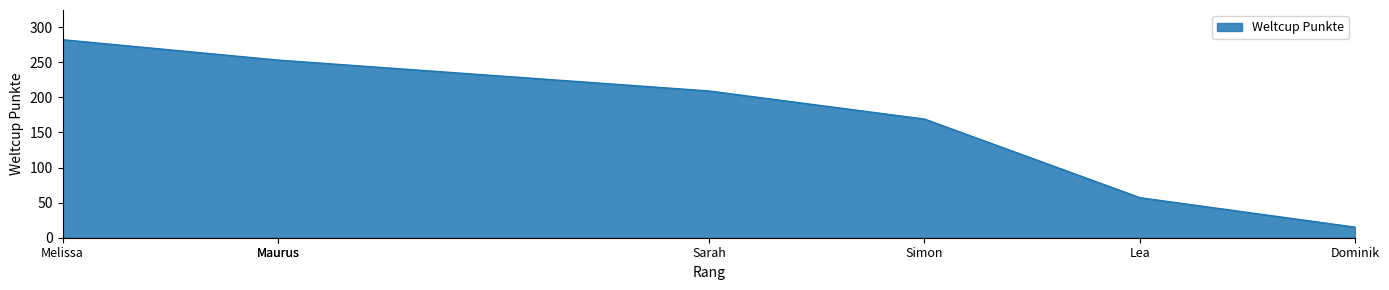

What is the change in value from Simon to Dominik?

-154